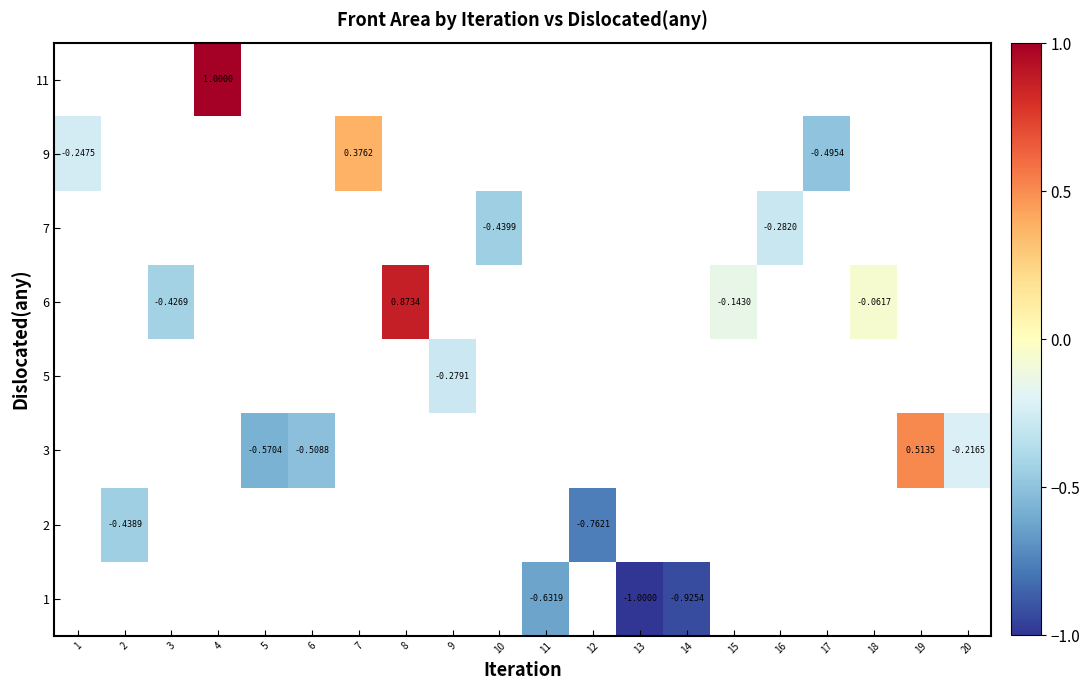

What is the maximum value shown in the chart?

1.0